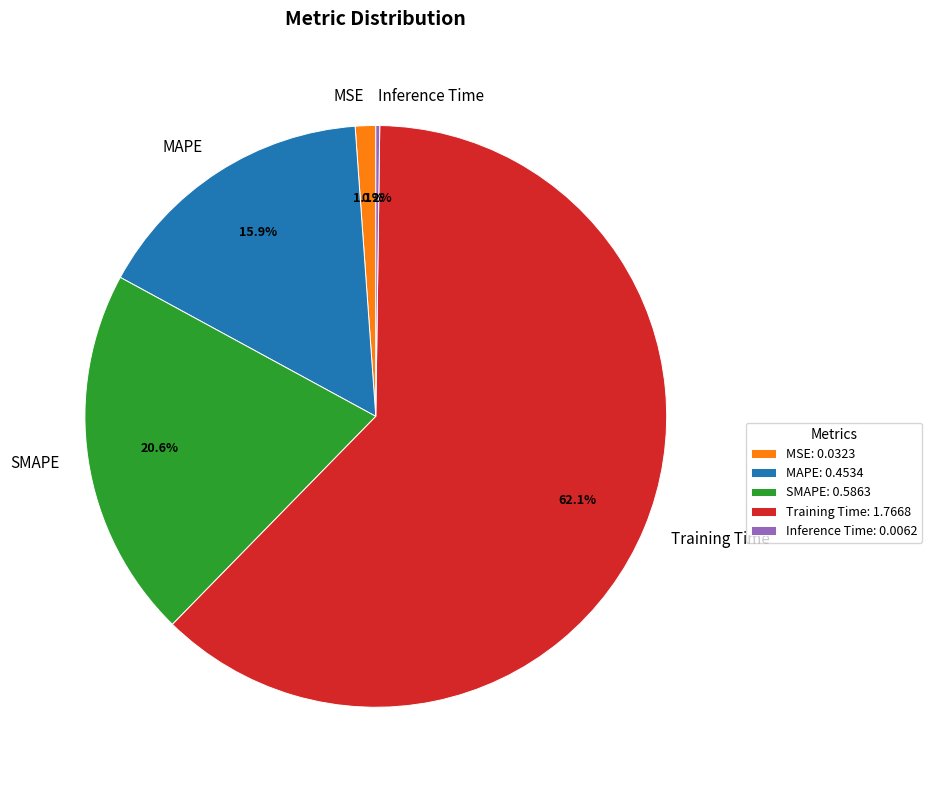

Do SMAPE and MAPE together represent more than half of the pie?

No